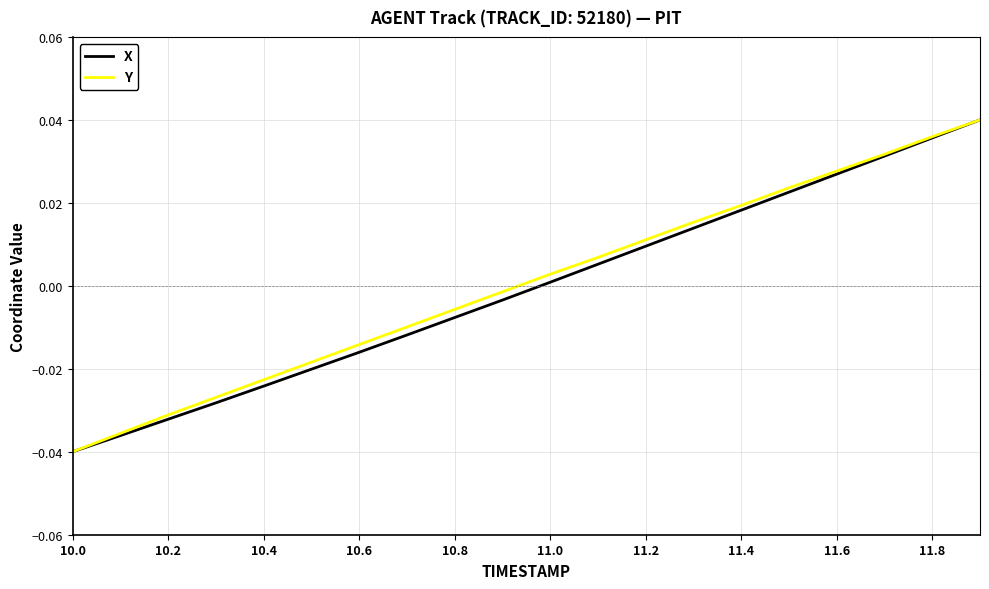

What is the difference between the maximum and minimum values in the Y series?

0.1